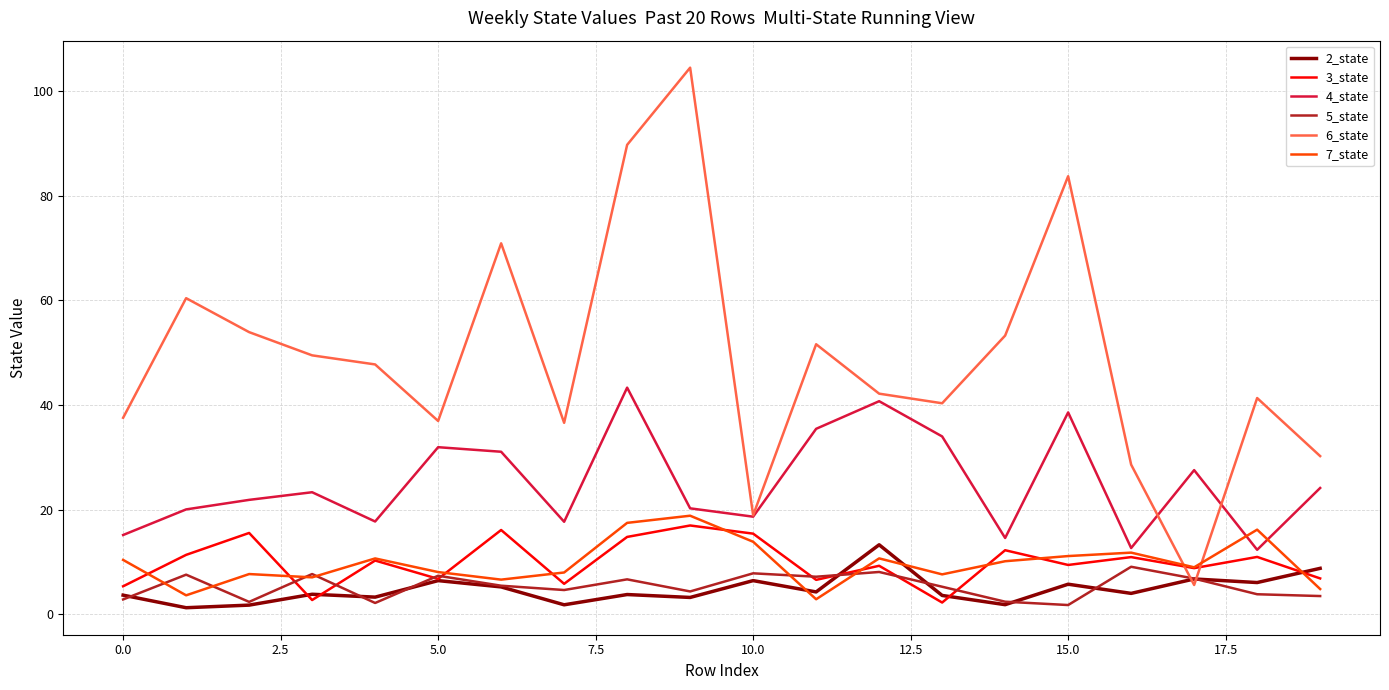

True or false: 4_state and 5_state intersect in this chart.

False